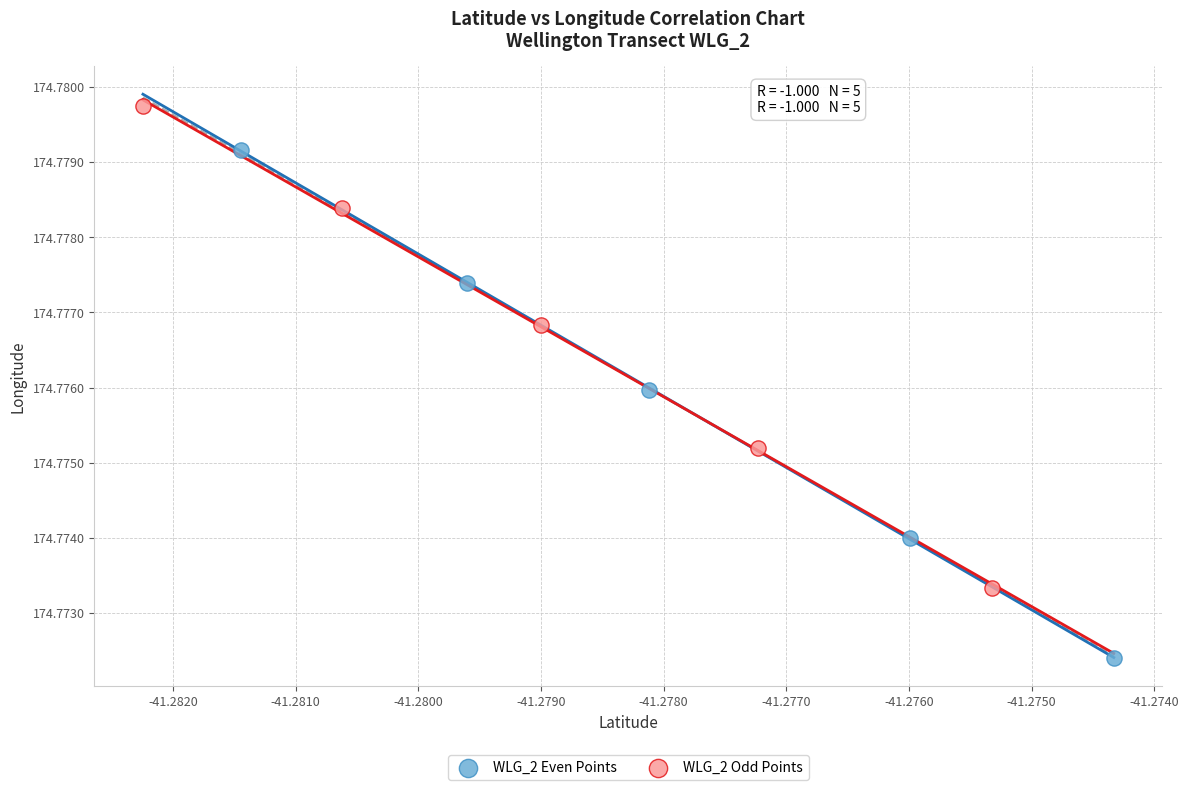

Which series contains the highest Y value?

WLG_2 Odd Points